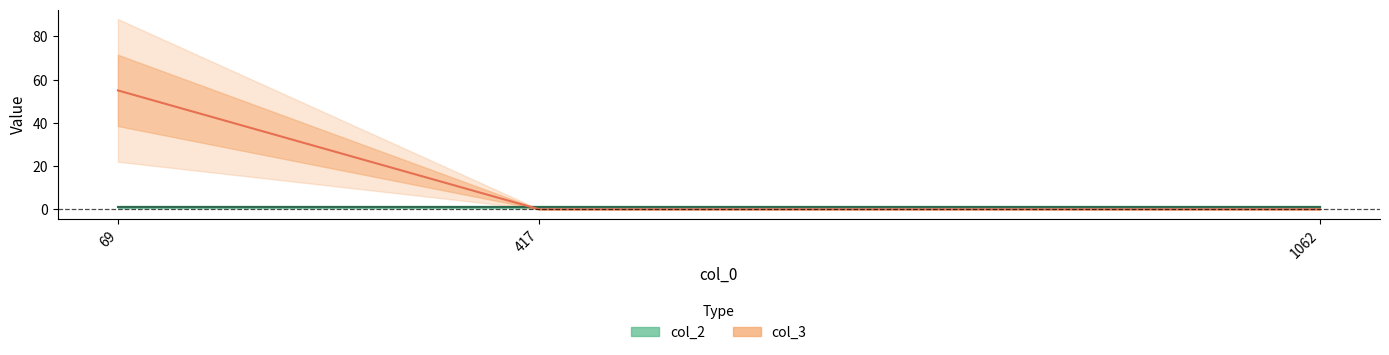

How many data points does each series have?

3